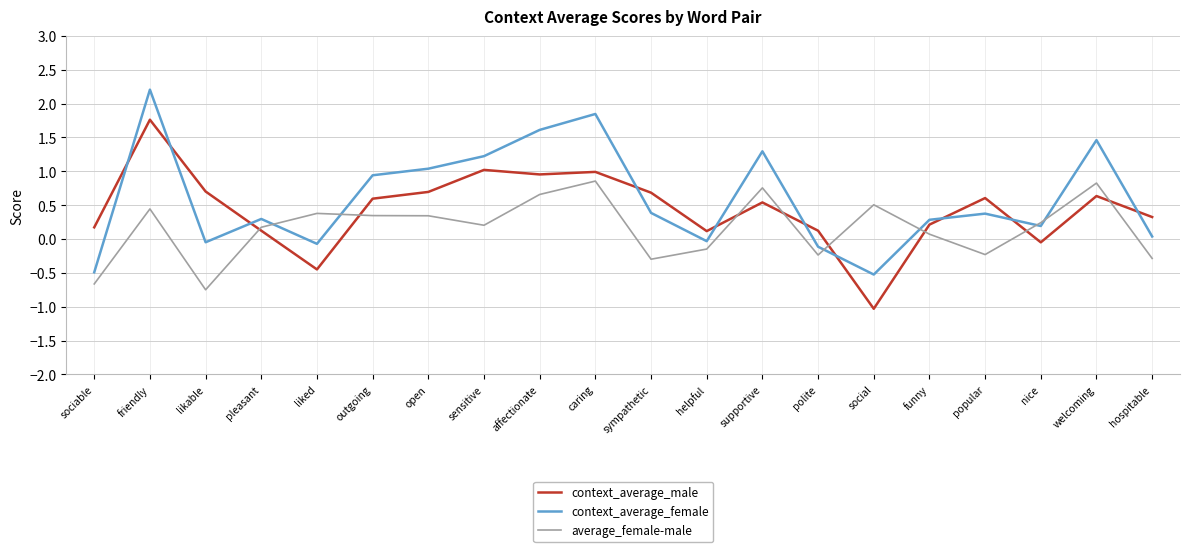

What is the maximum value shown in the chart?

2.2